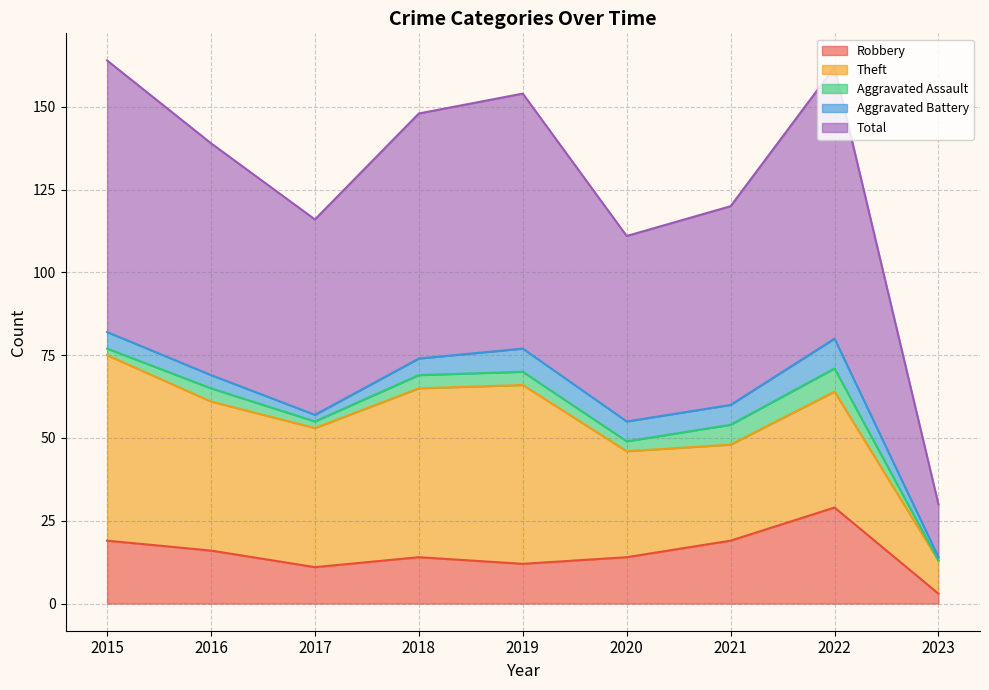

The value of Aggravated Assault at 2021 is 11. True or false?

False